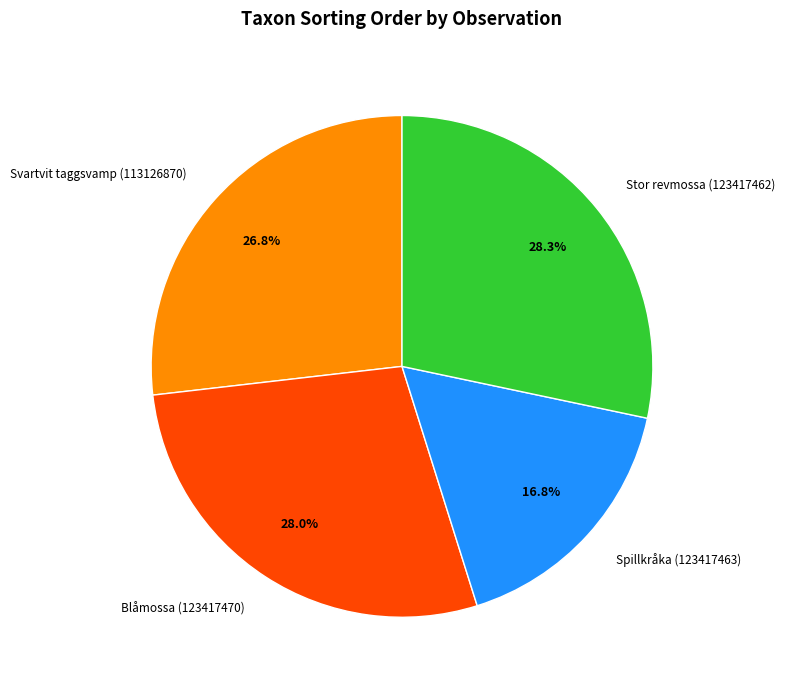

The Stor revmossa (123417462) slice represents 28% of the pie. True or false?

True